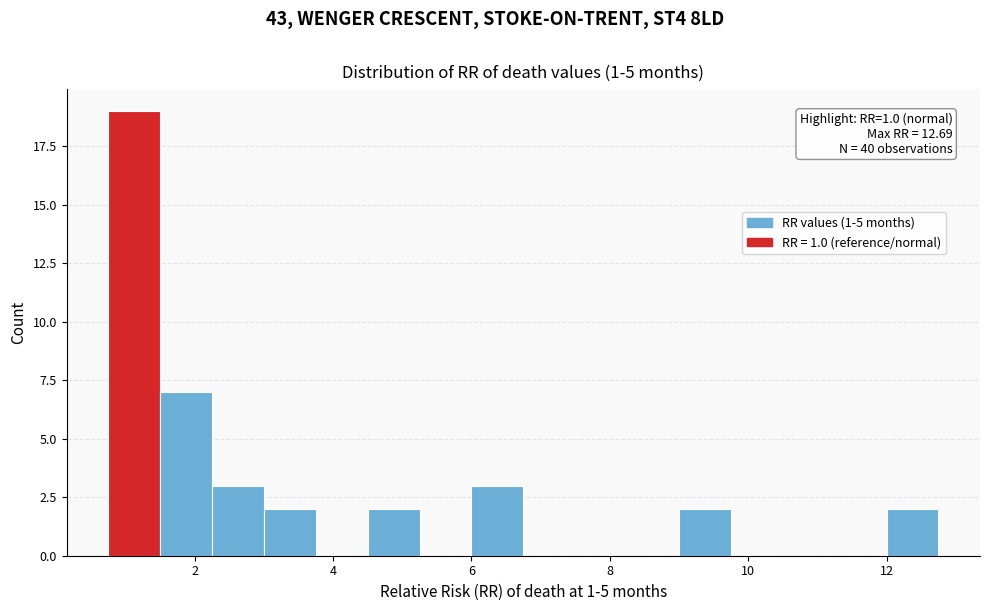

Around what value on the x-axis is the tallest bar? Give the approximate position of its centre, as read against the axis.

1.2